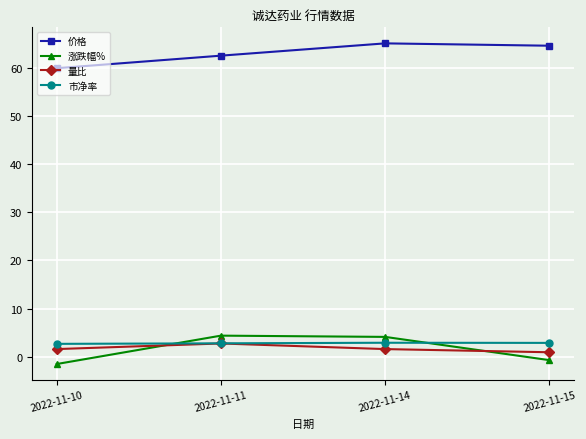

At how many categories does at least one series exceed 38?

4